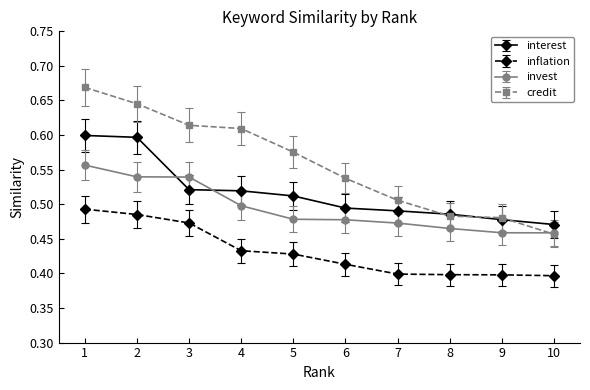

How many lines are shown in the chart?

4